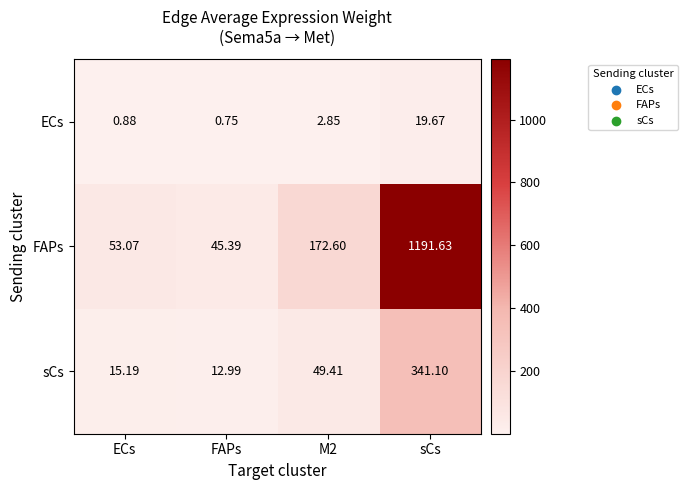

Rank the series by their maximum value, from highest to lowest.

FAPs, sCs, ECs